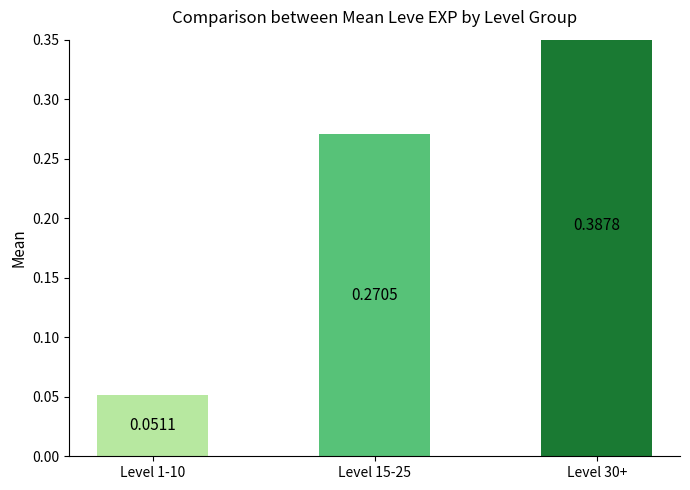

What is the difference between the second highest and minimum values?

0.2